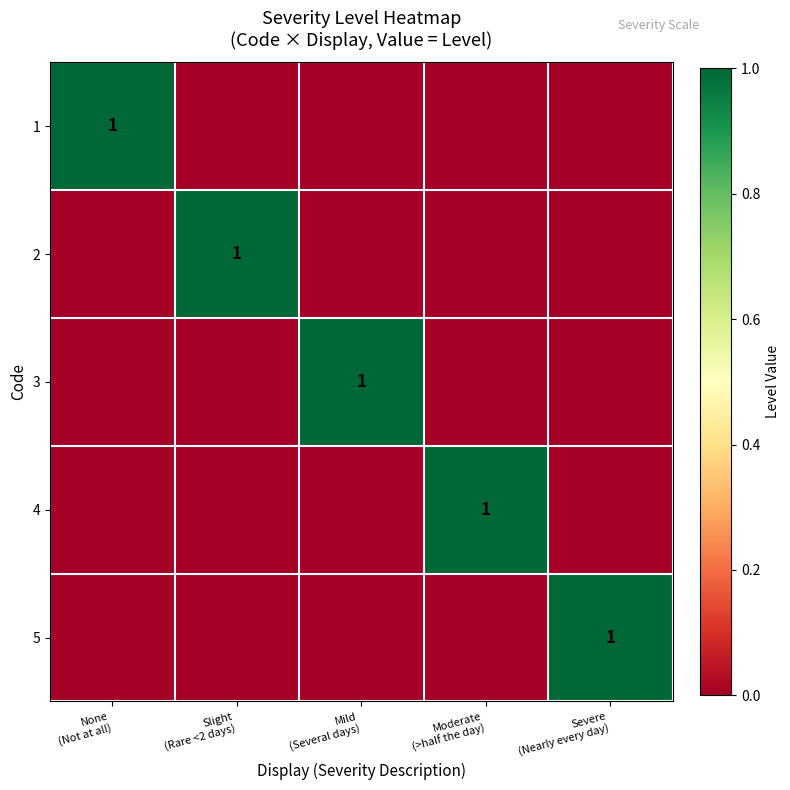

Rank the categories by 3 value from highest to lowest.

Mild (Several days), None (Not at all), Slight (Rare <2 days), Moderate (>half the day), Severe (Nearly every day)